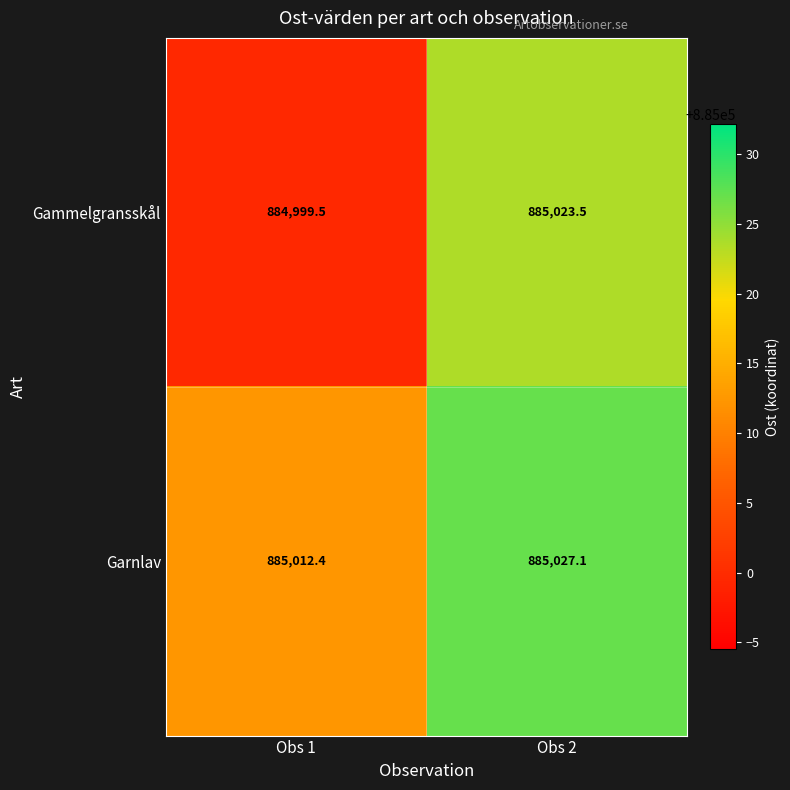

Reading left to right, extract all data points from this chart.

Gammelgransskål: 884999.5	885023.5
Garnlav: 885012.4	885027.1